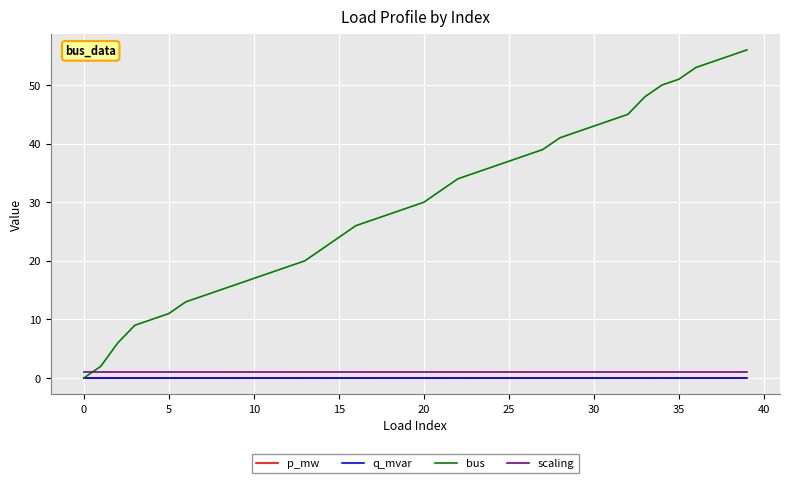

True or false: p_mw and scaling intersect in this chart.

False